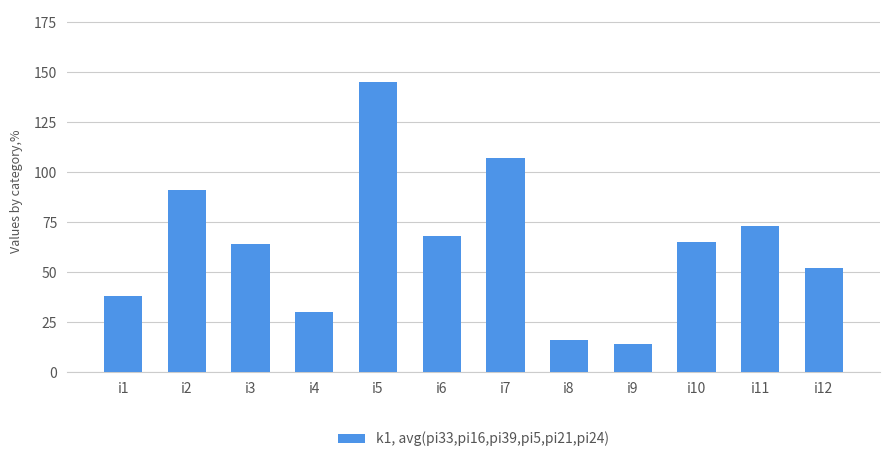

What is the average value?

64